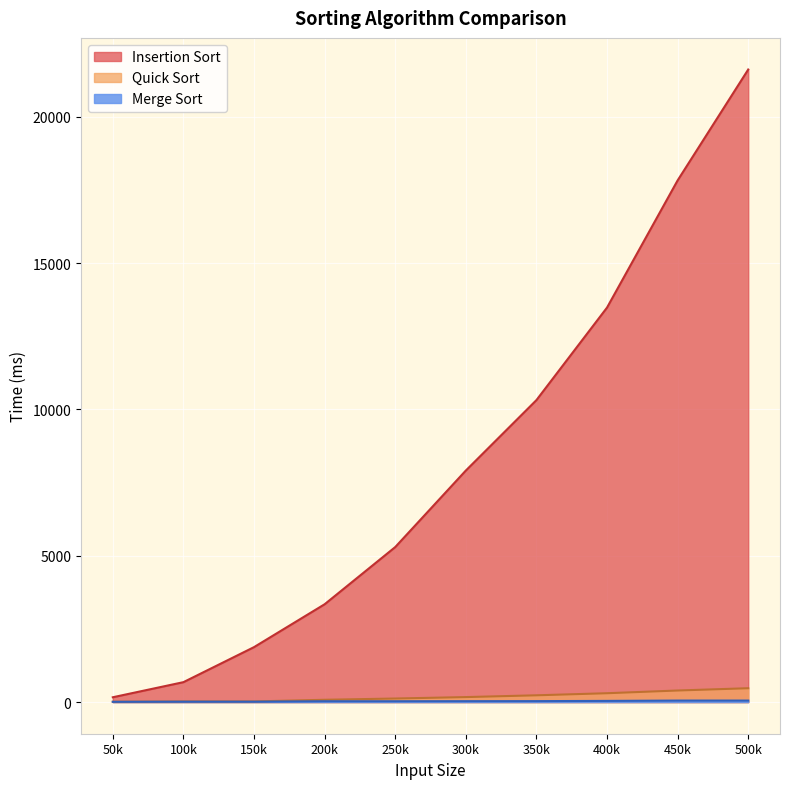

What is the difference between the Quick Sort values at 300k and 200k?

92